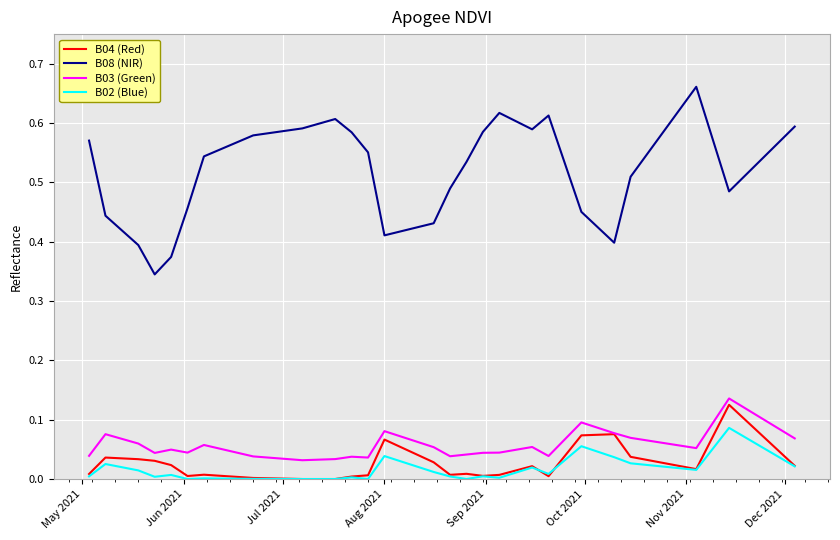

Which series has the widest spread of values?

B08 (NIR)